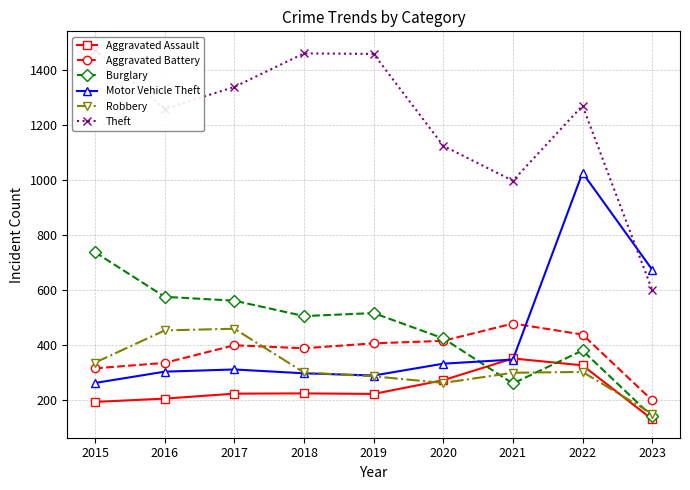

What are all the series names shown in the legend?

Aggravated Assault, Aggravated Battery, Burglary, Motor Vehicle Theft, Robbery, Theft